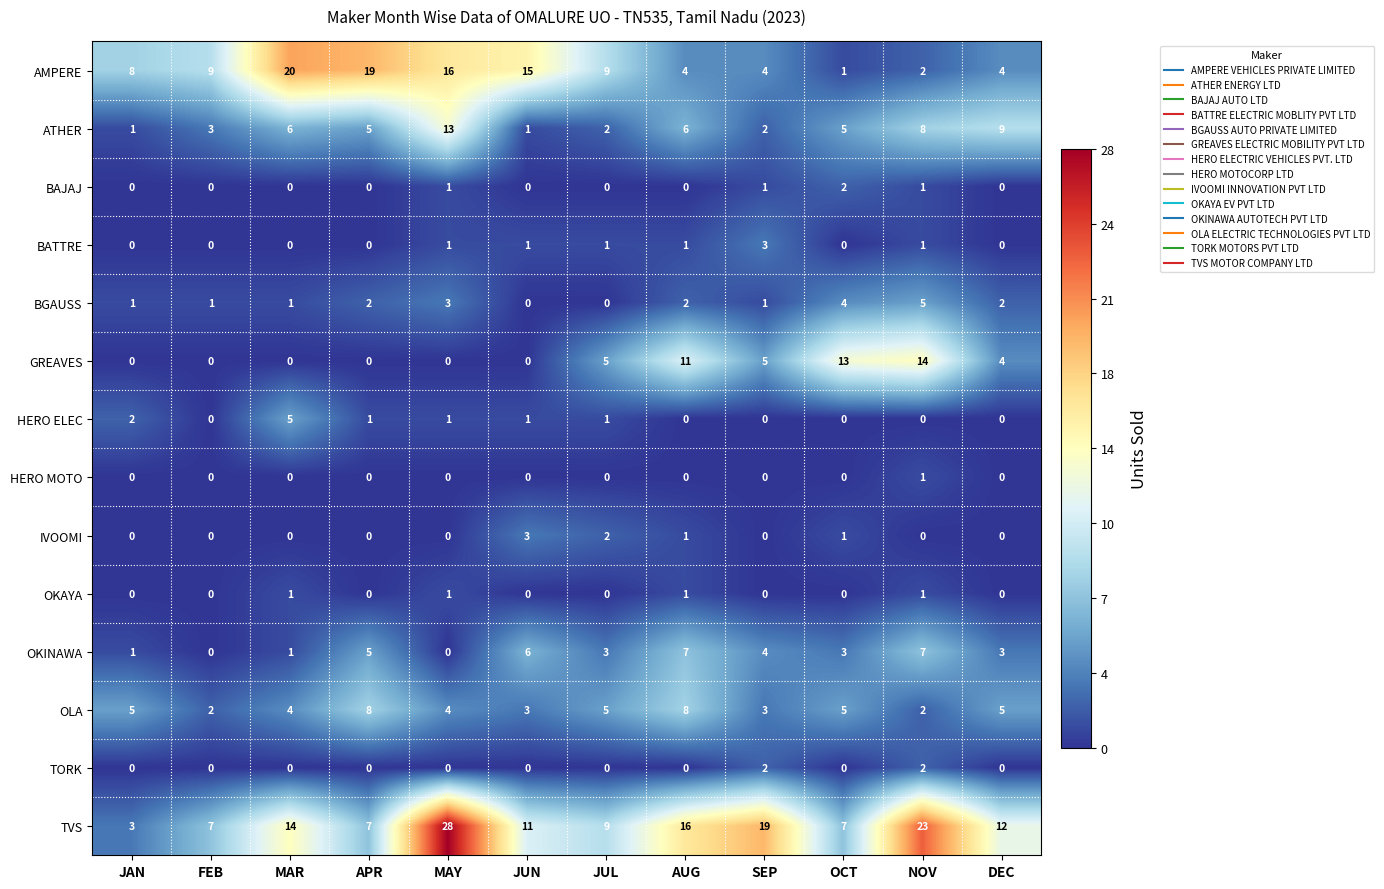

At which label is TVS closest to 15?

MAR